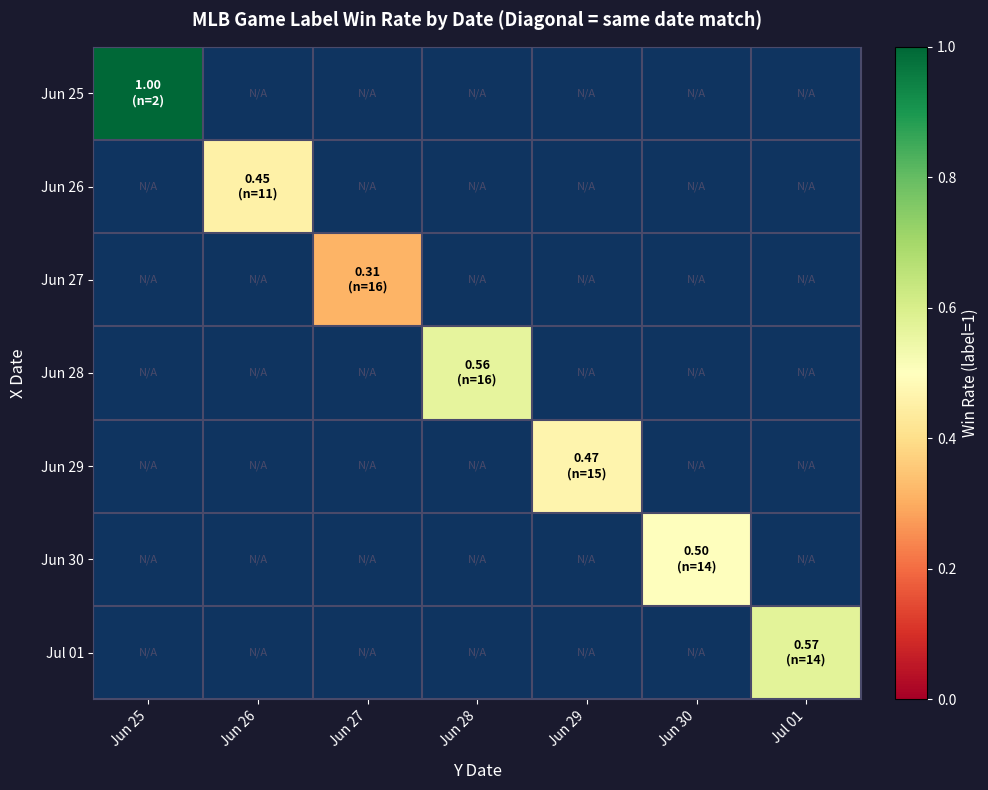

At which category is the sum across all series the highest?

Jun 25